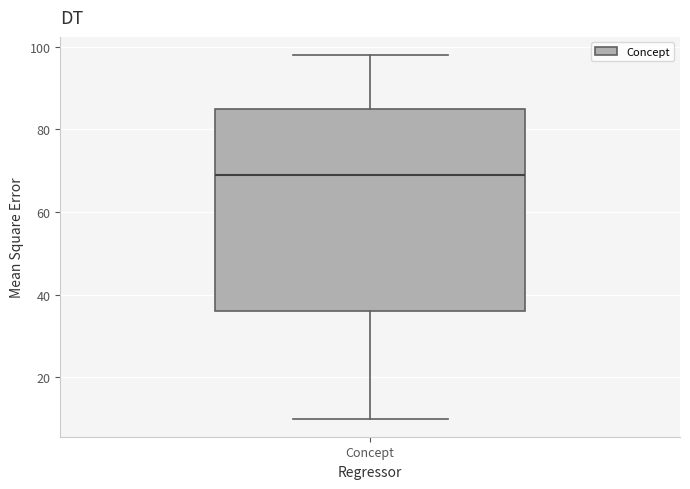

Where does the median line of the box for Concept sit on the y-axis? The values are not printed on the chart, so give them approximately, as read against the axis.

70